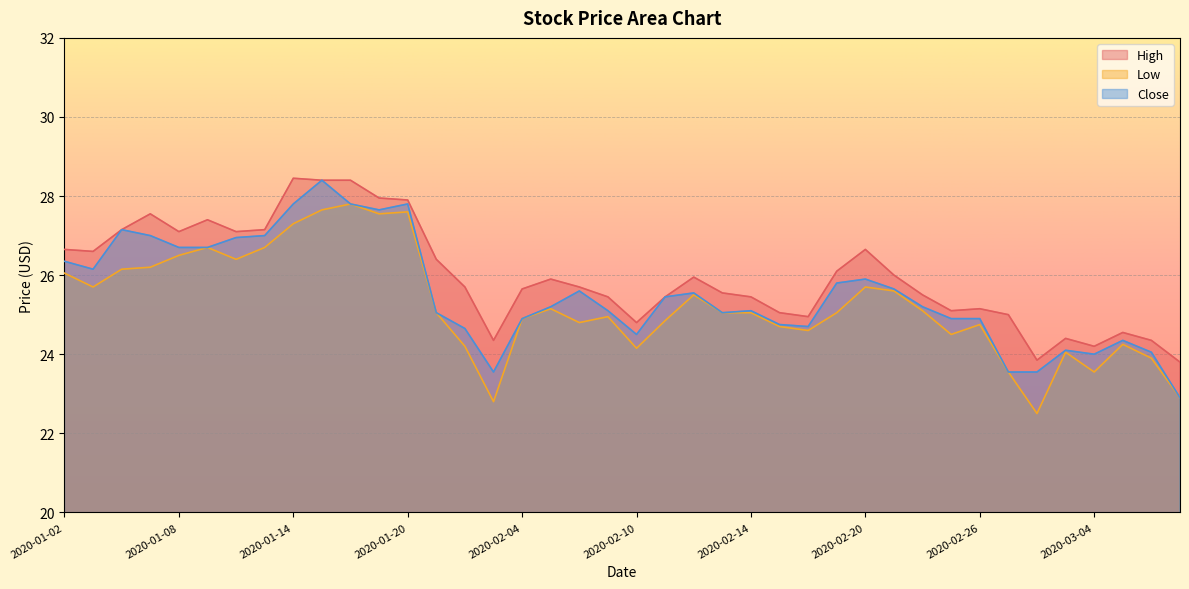

In Low, how many points are lower than both neighbors (excluding endpoints)?

10